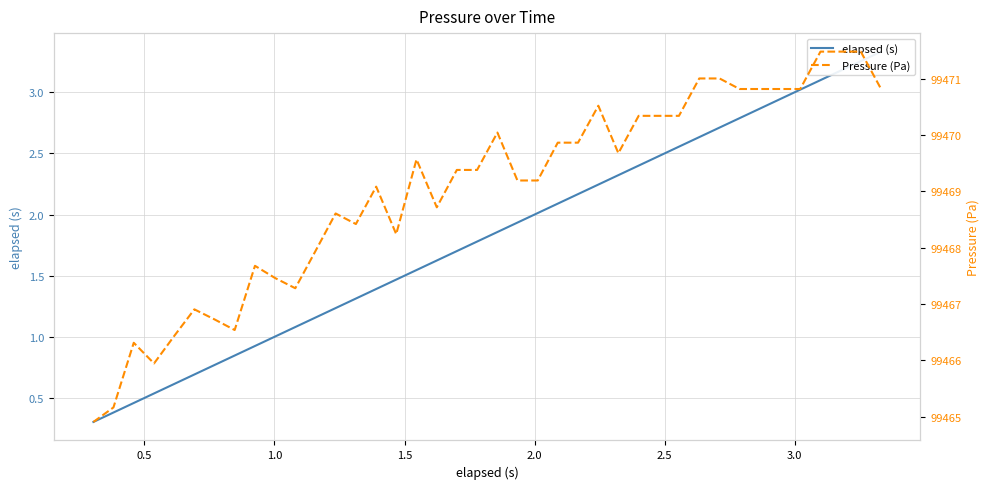

True or false: elapsed (s) and Pressure (Pa) intersect in this chart.

False